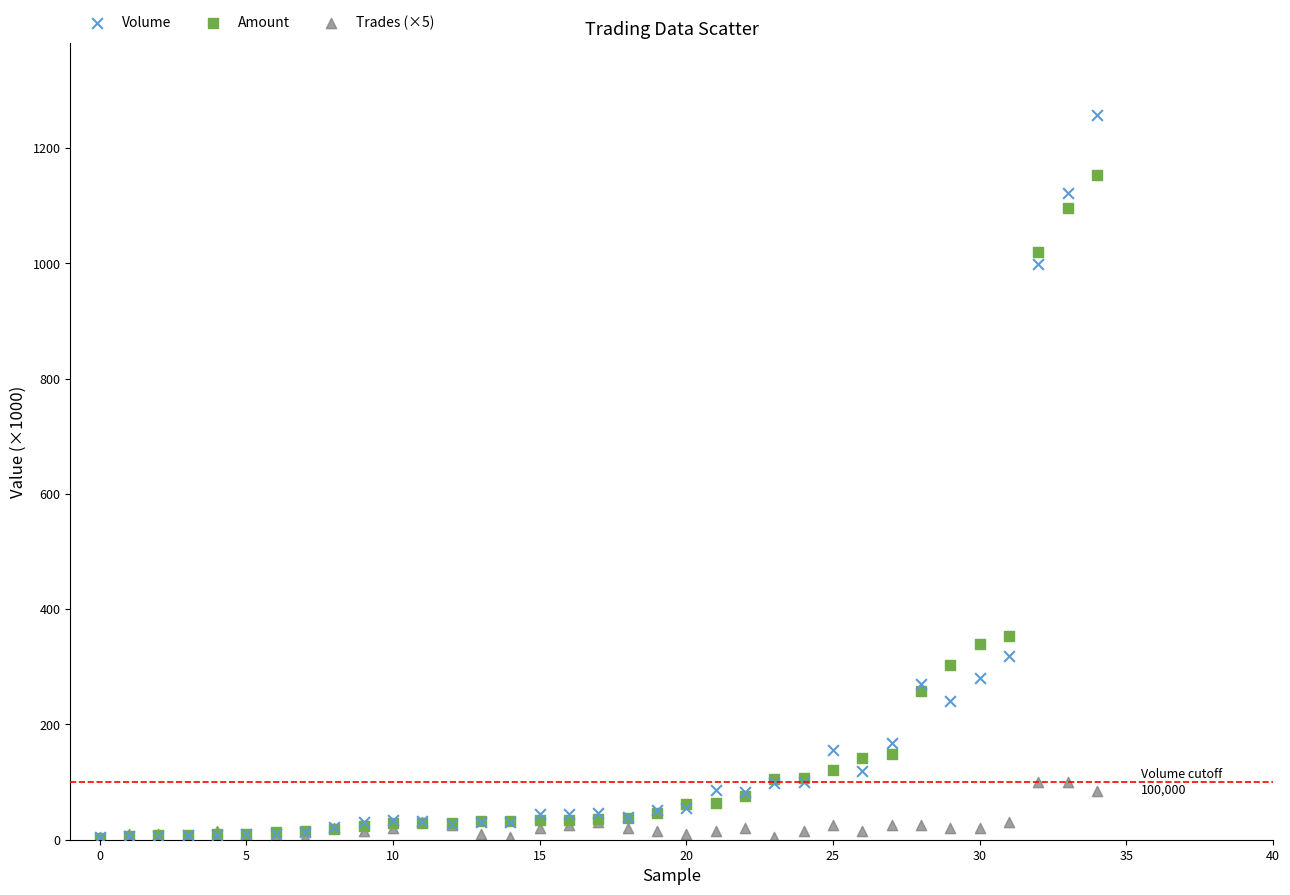

What are all the series names shown in the legend?

Volume, Amount, Trades (×5)